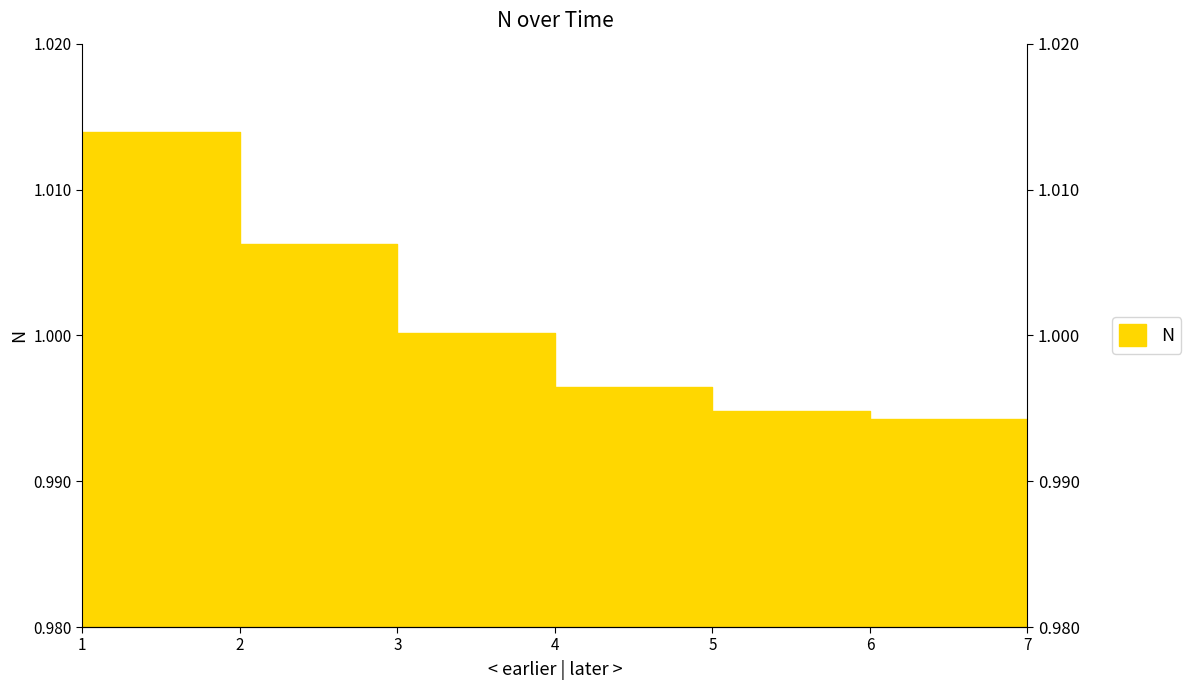

Is it true that the value at 5 is 1.0?

True